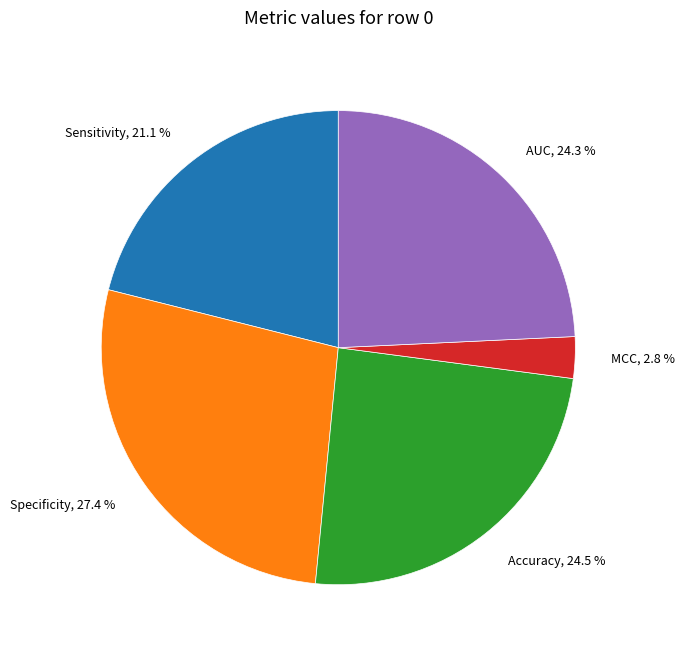

To the nearest percent, what is the difference between the largest and smallest slice percentages?

25%